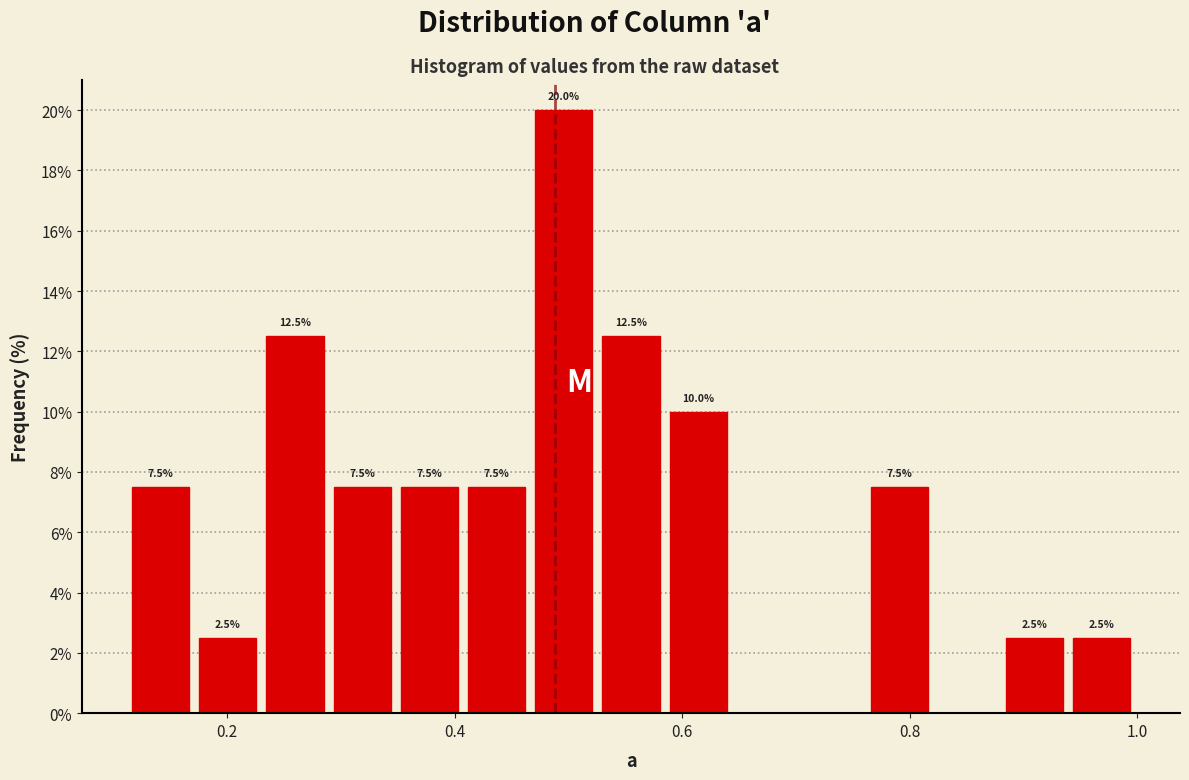

Around what value on the x-axis is the tallest bar? Give the approximate position of its centre, as read against the axis.

0.50